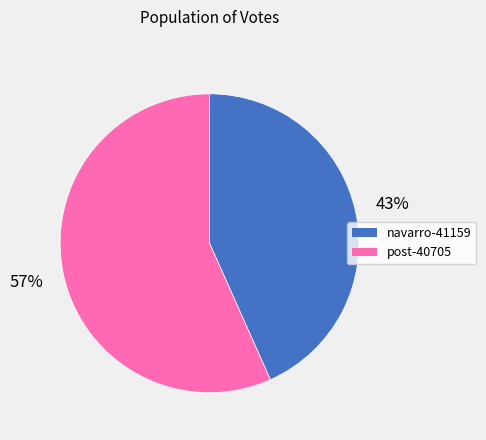

The navarro-41159 slice represents 43% of the pie. True or false?

True